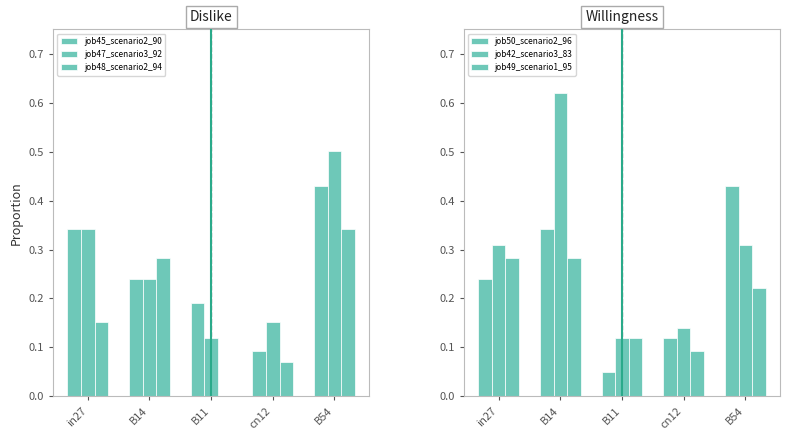

Where is job47_scenario3_92 nearest to the value 0?

B11